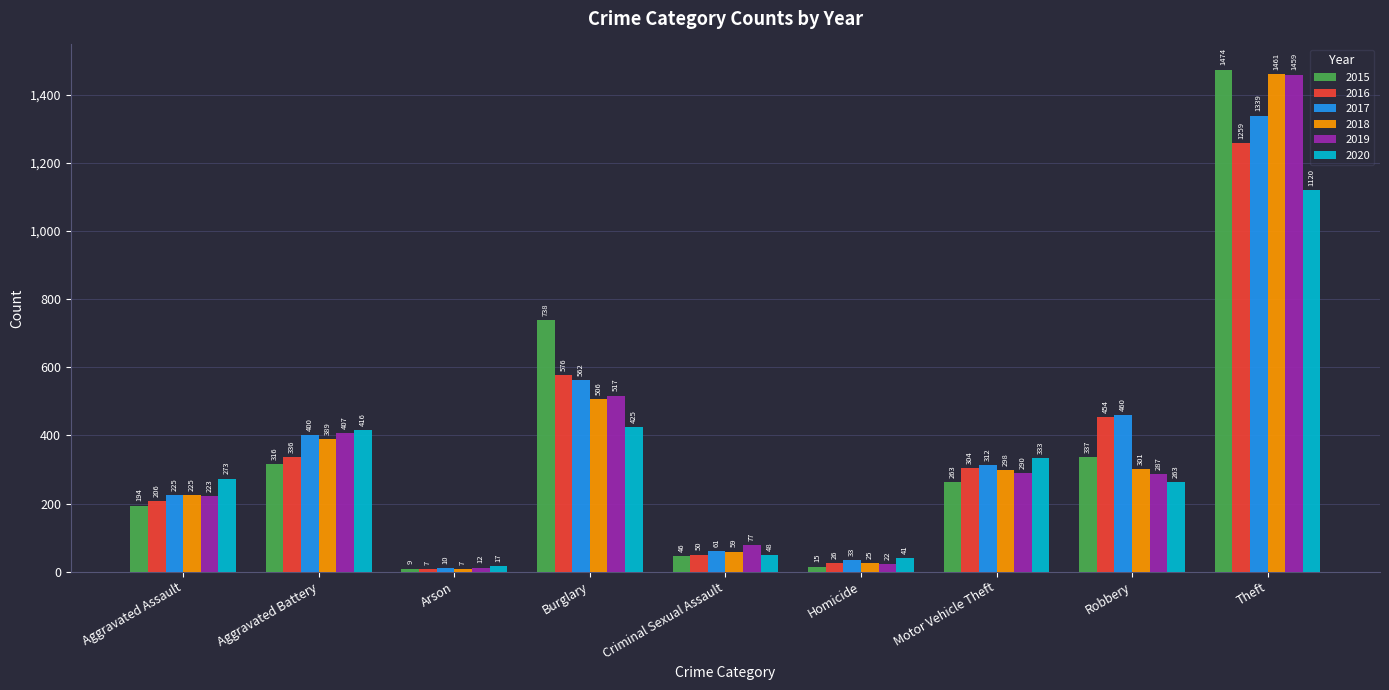

How many series are shown in this chart?

6